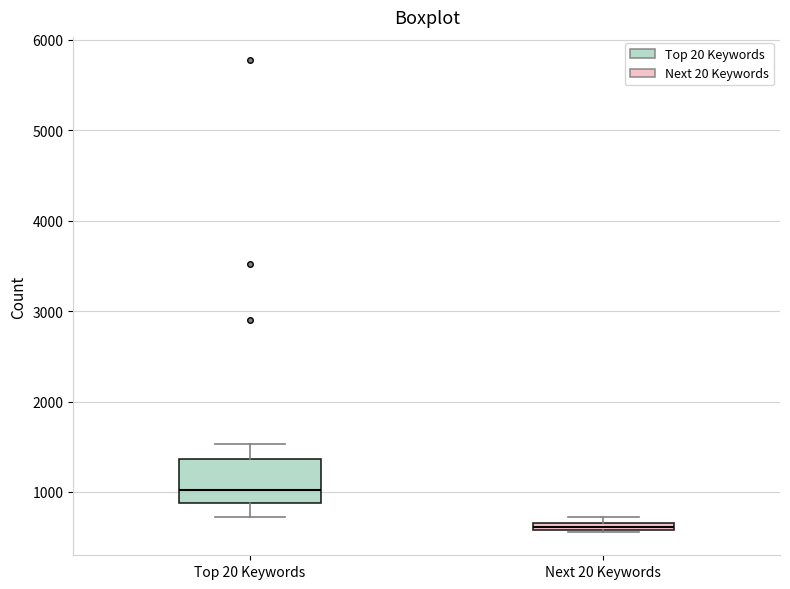

Which box has the lowest median line?

Next 20 Keywords